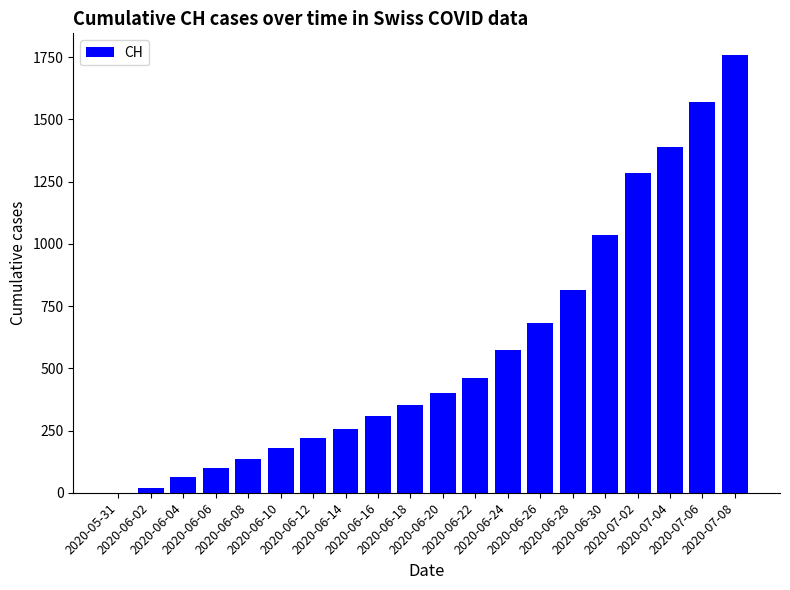

Which label corresponds to the largest value in the chart?

2020-07-08